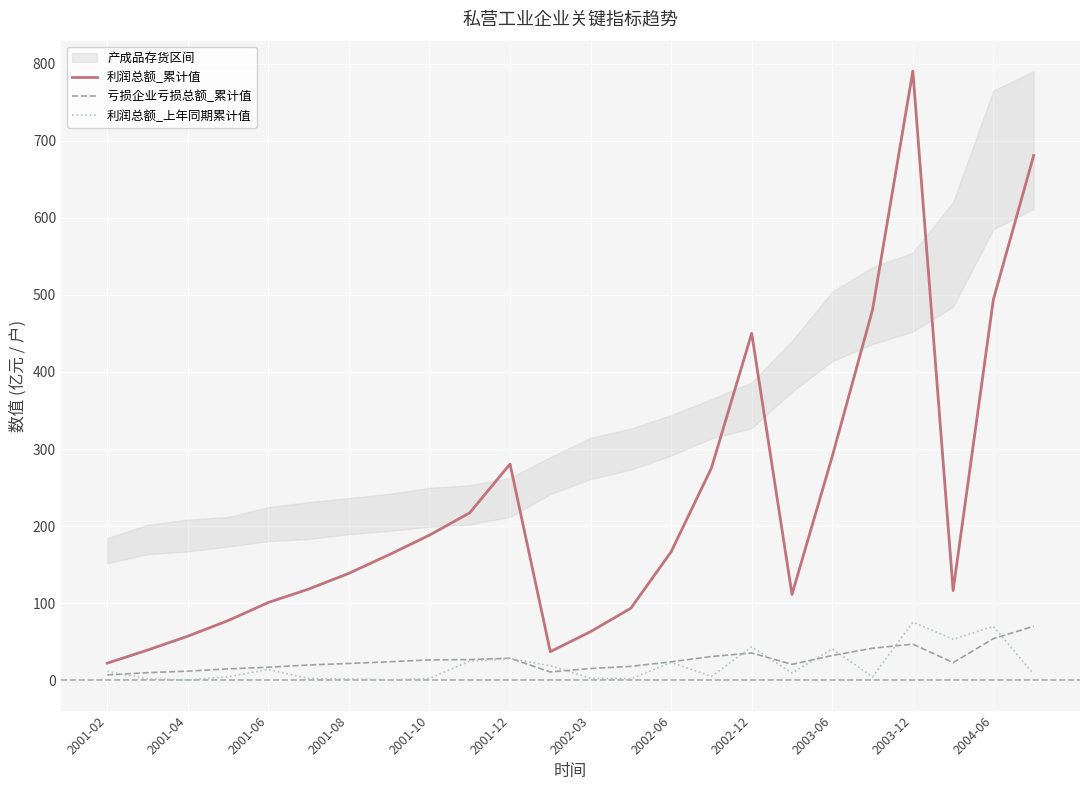

What is the average value of the 亏损企业亏损总额_累计值 series?

26.4